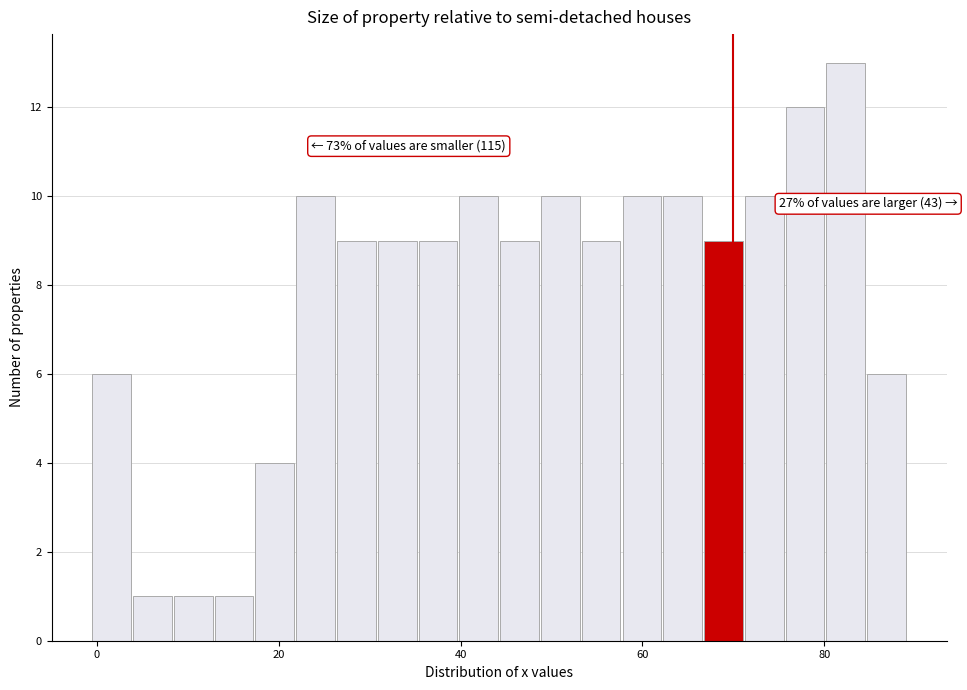

Read against the x-axis, roughly where is the centre of the tallest bar?

82